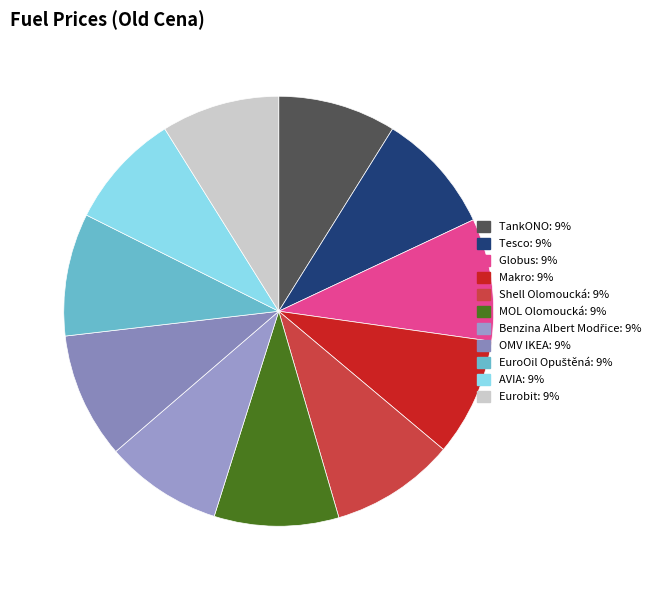

Rank the categories by value from highest to lowest.

OMV IKEA, Shell Olomoucká, MOL Olomoucká, Globus, EuroOil Opuštěná, Tesco, Eurobit, TankONO, Makro, Benzina Albert Modřice, AVIA